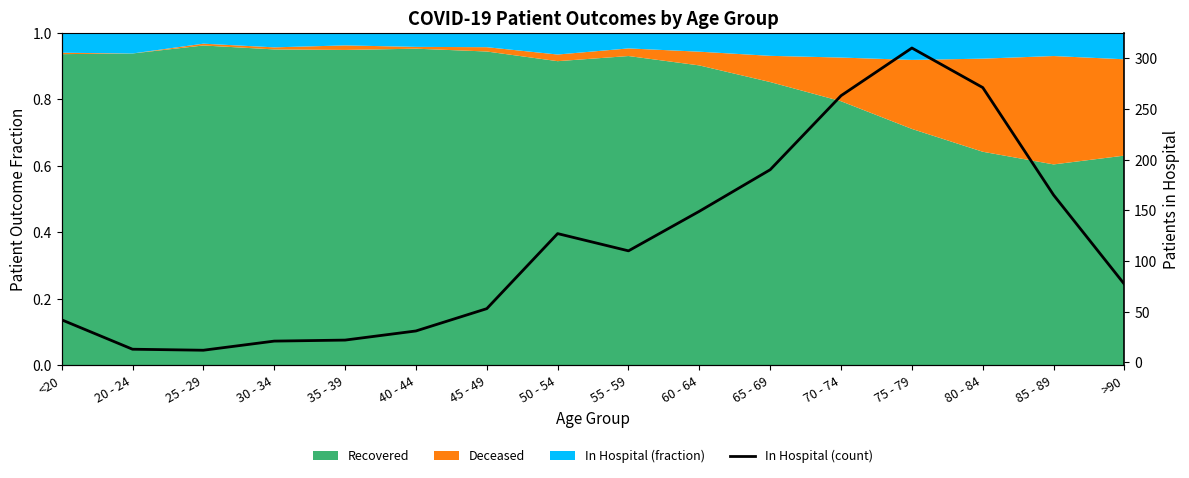

True or false: the data has more than 2 interior local peaks.

False